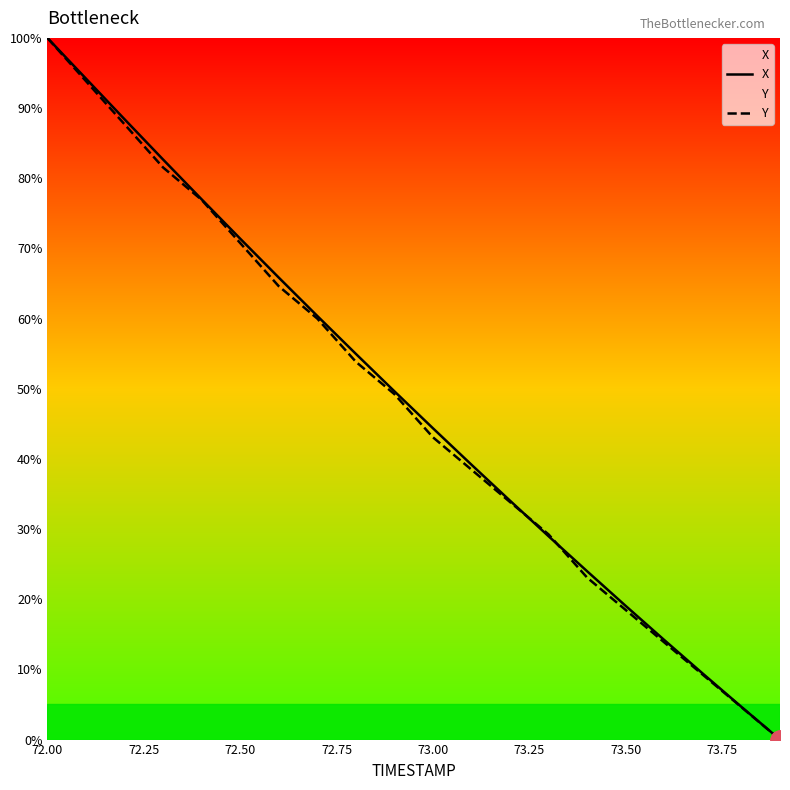

At which category is the sum across all series the highest?

72.00